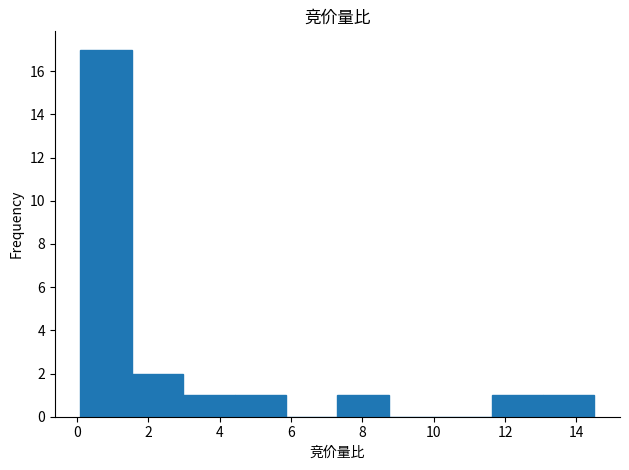

Reading left to right, transcribe this chart: for each bar, give the range it covers on the x-axis and its height. Neither the bar edges nor the heights are printed on the chart, so give them approximately, as read against the axes.

0.10 to 1.54: 17
1.54 to 2.98: 2
2.98 to 4.42: 1
4.42 to 5.86: 1
5.86 to 7.30: 0
7.30 to 8.74: 1
8.74 to 10.18: 0
10.18 to 11.62: 0
11.62 to 13.06: 1
13.06 to 14.50: 1